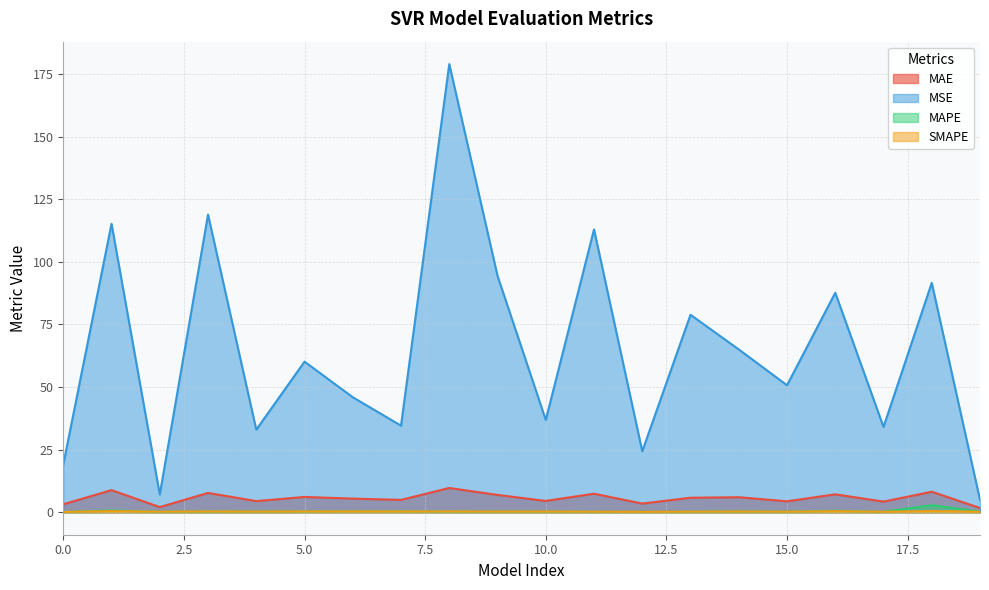

List the labels in order of MAE value, largest first.

8, 1, 18, 3, 11, 16, 9, 5, 14, 13, 6, 7, 10, 4, 15, 17, 12, 0, 2, 19